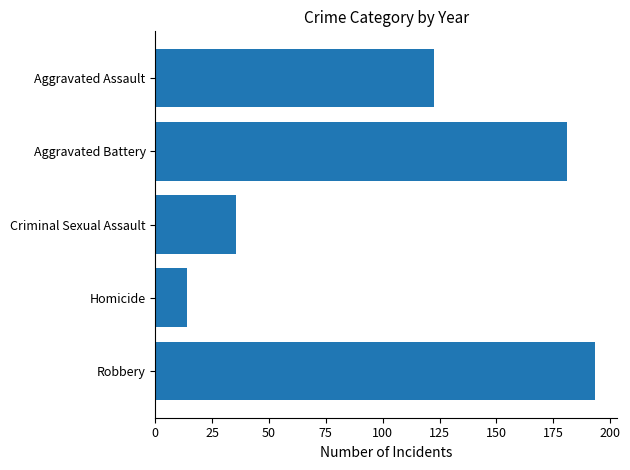

List the labels in order of value, largest first.

Robbery, Aggravated Battery, Aggravated Assault, Criminal Sexual Assault, Homicide